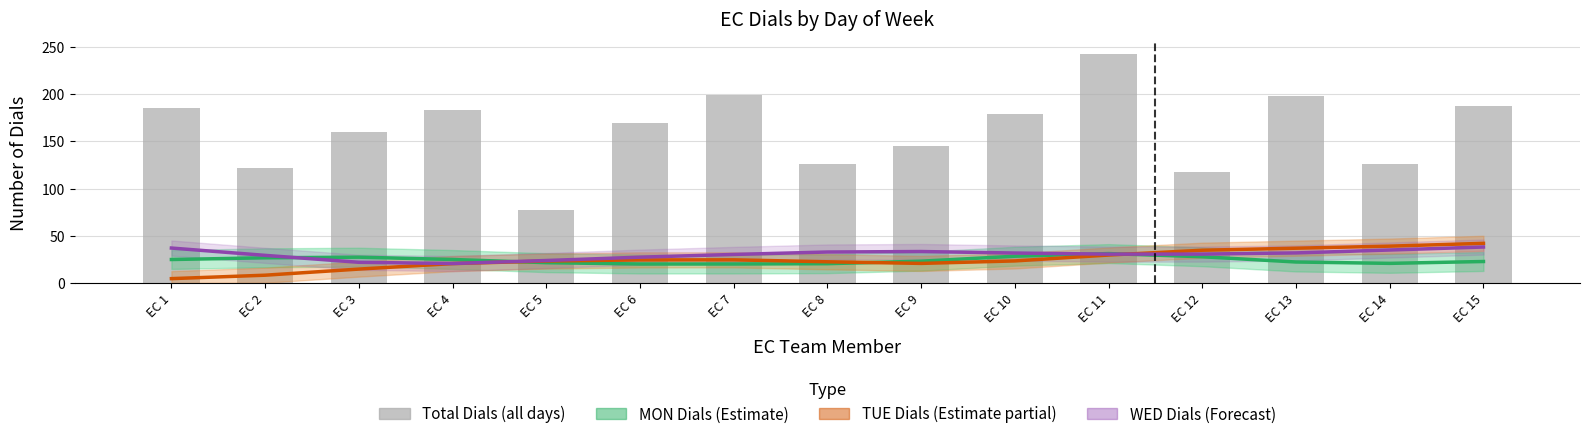

At which category is the sum across all series the highest?

EC 11